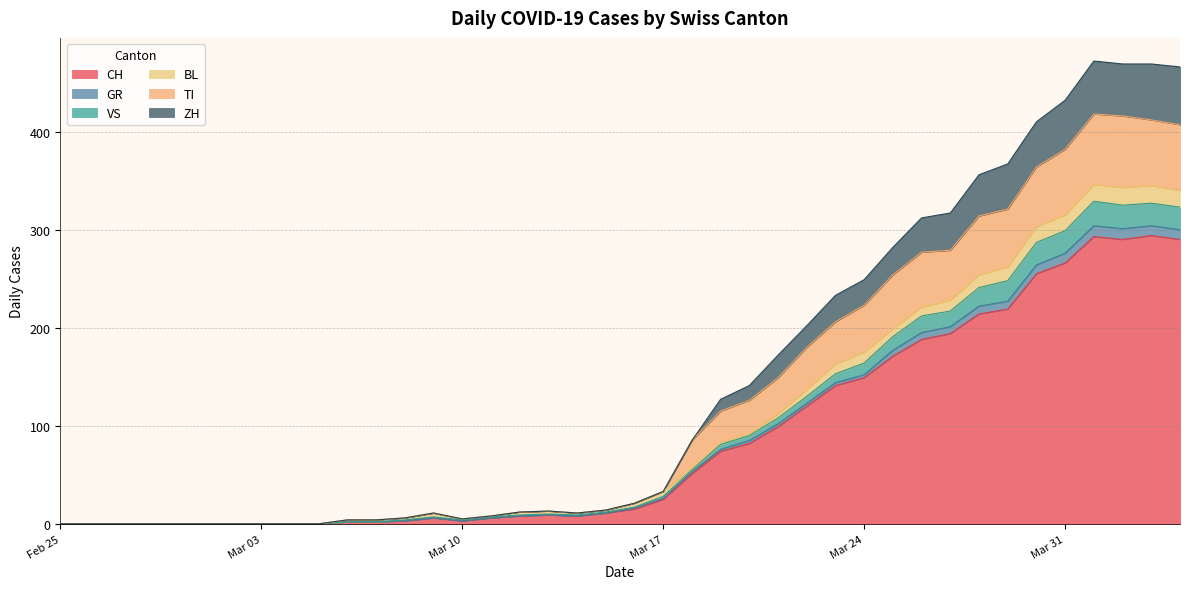

At which label does CH first exceed 15?

Mar 17